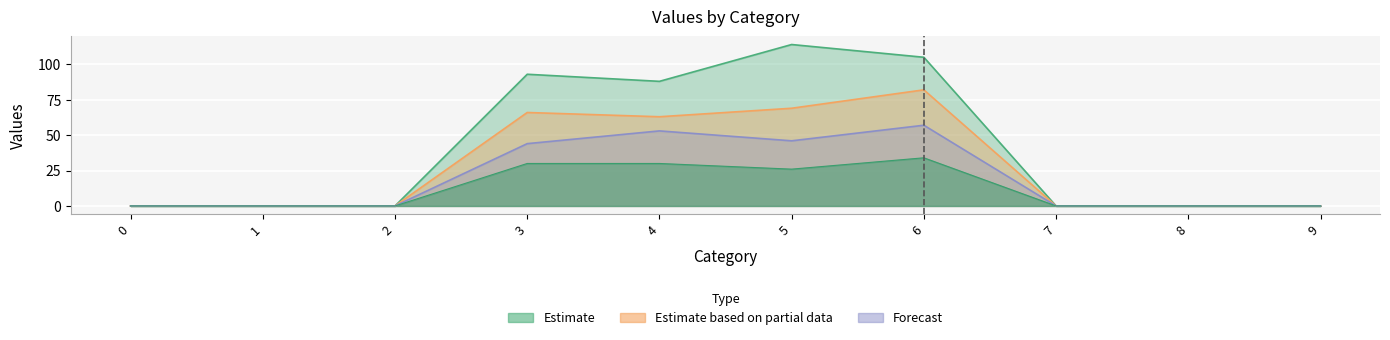

True or false: 3 and 2 cross at least once.

False